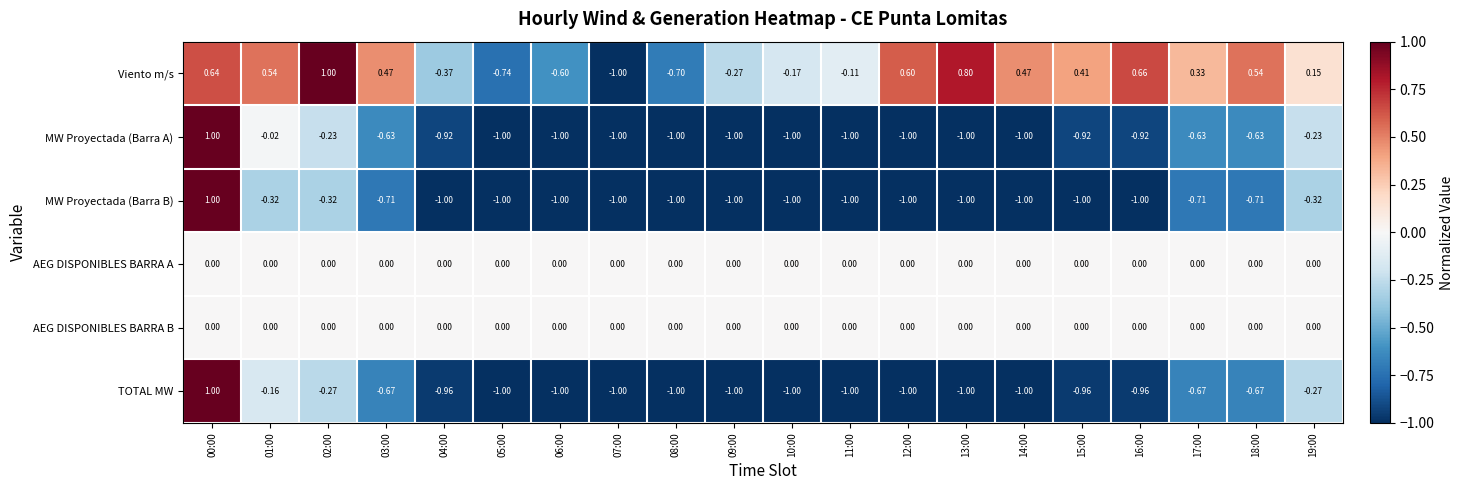

Between 09:00 and 14:00, which series saw the biggest shift?

Viento m/s